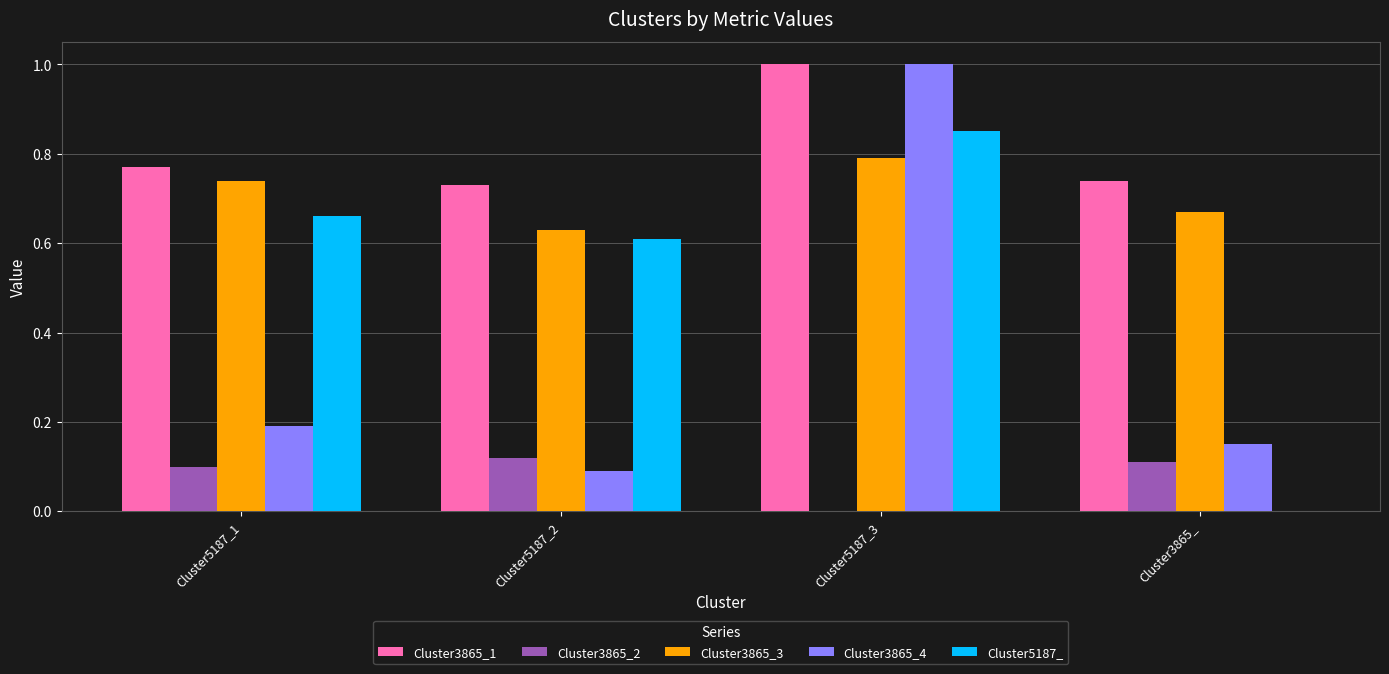

Which series has the largest total across all categories?

Cluster3865_1